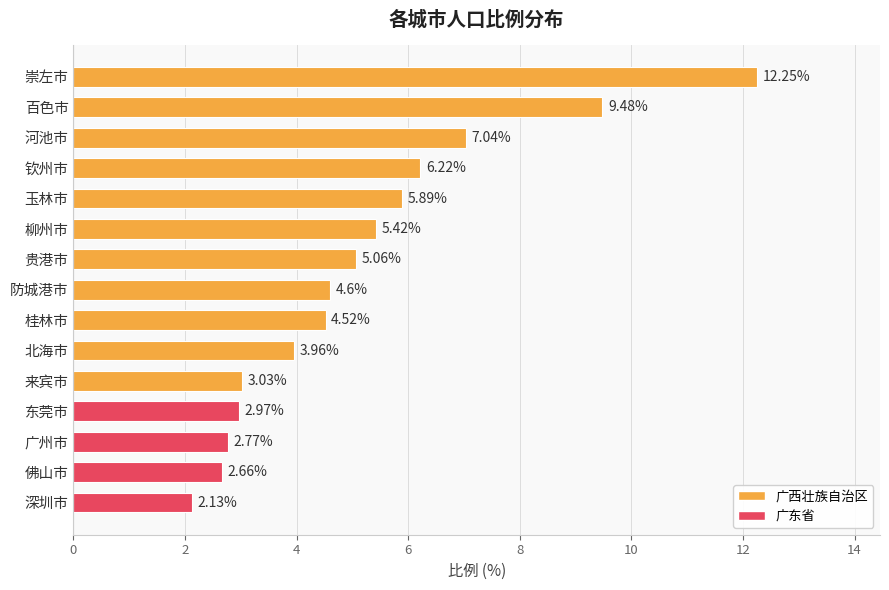

What is the difference between the maximum and second lowest values?

9.6